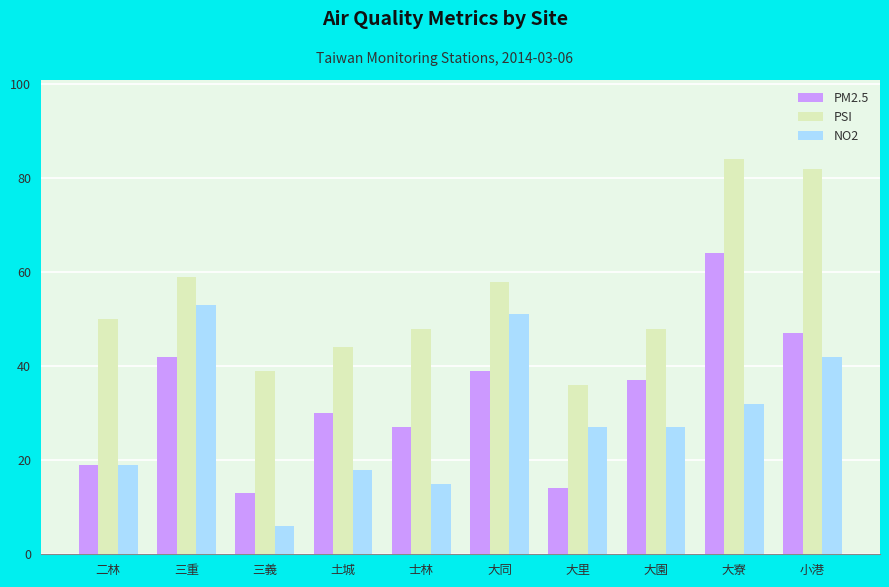

What is the total value across all series at 大寮?

180